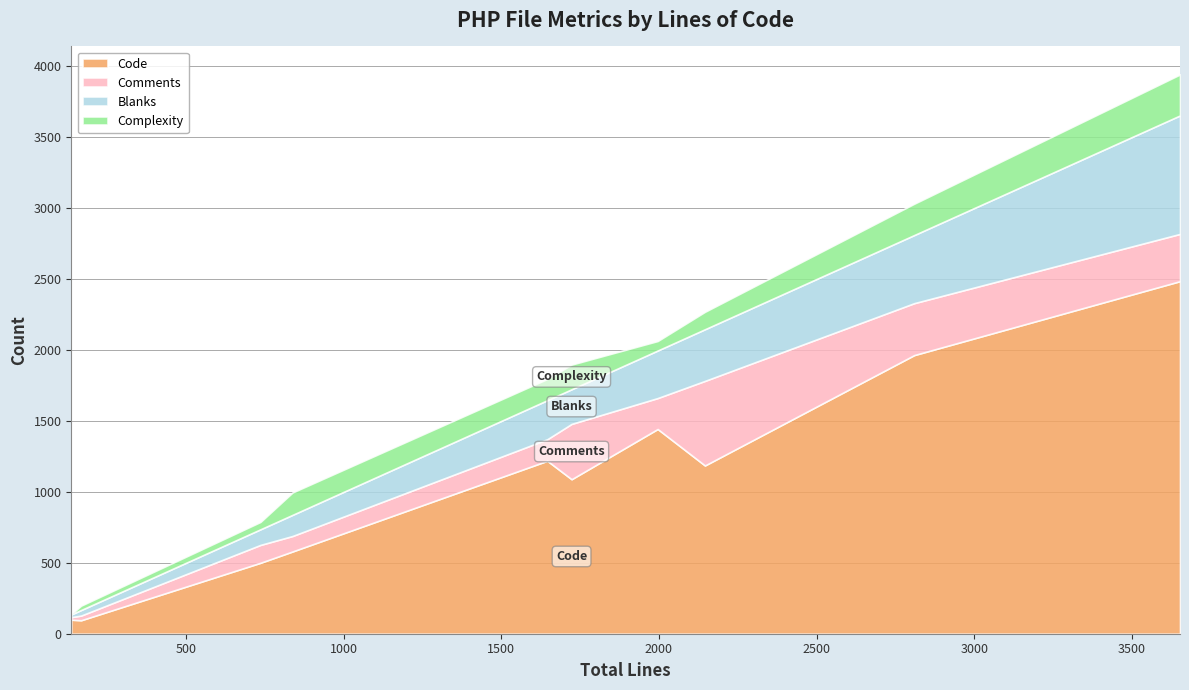

The value of Code at upload.php is 95. True or false?

True